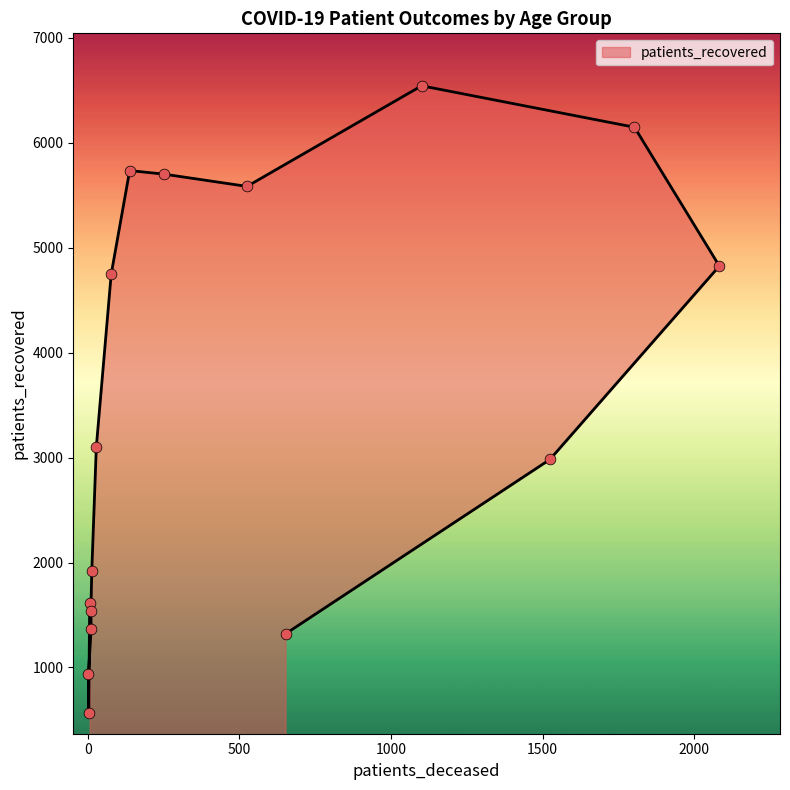

Between 65 - 69 and 75 - 79, which is larger?

75 - 79